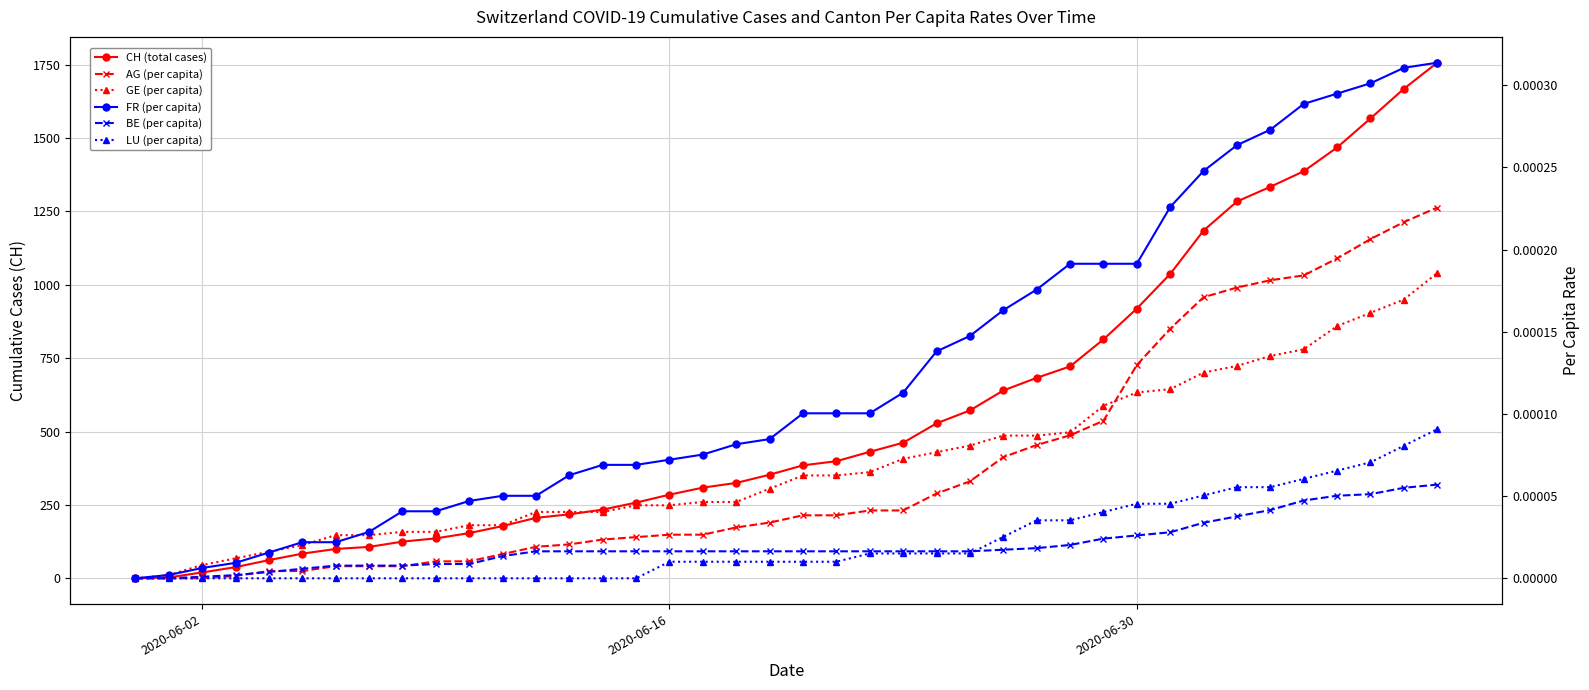

How many data points does each series have?

40